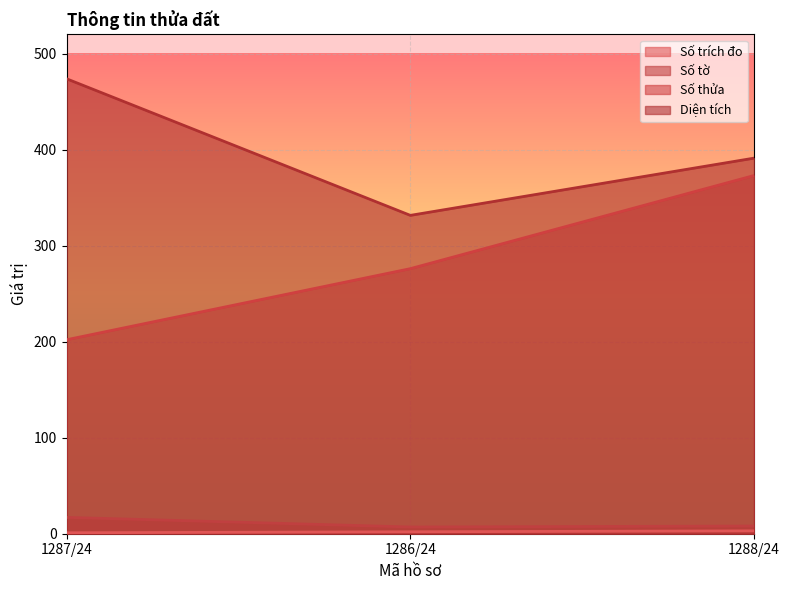

Does the chart display data point markers on the line(s)?

No